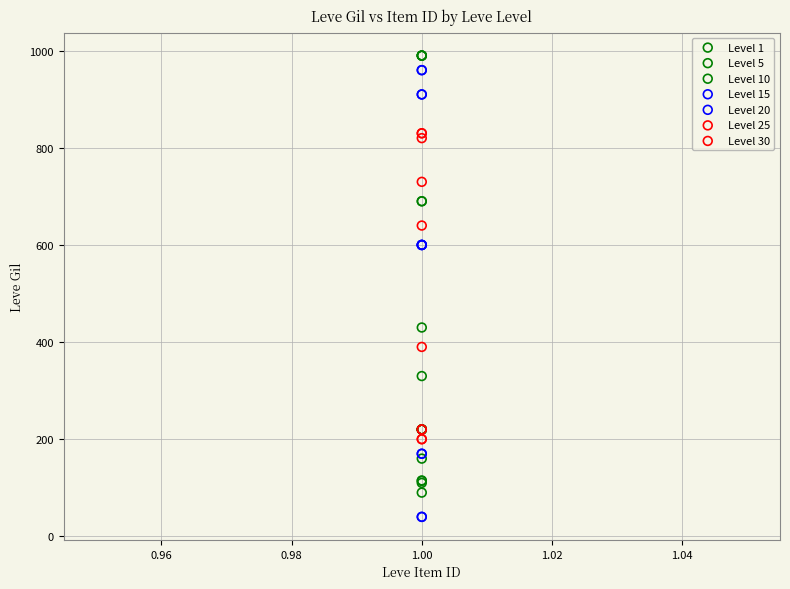

Which series reaches the minimum Y coordinate?

Level 15